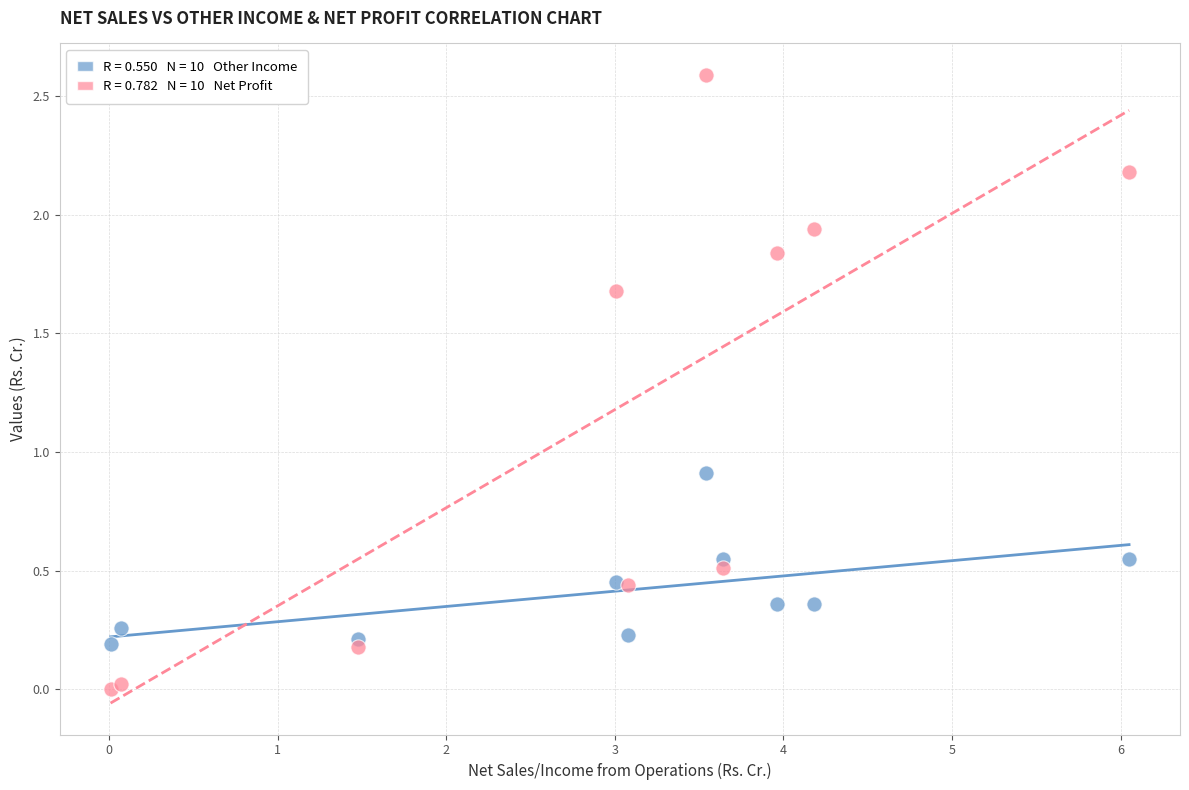

Across all series, what Y value is closest to 1?

0.9